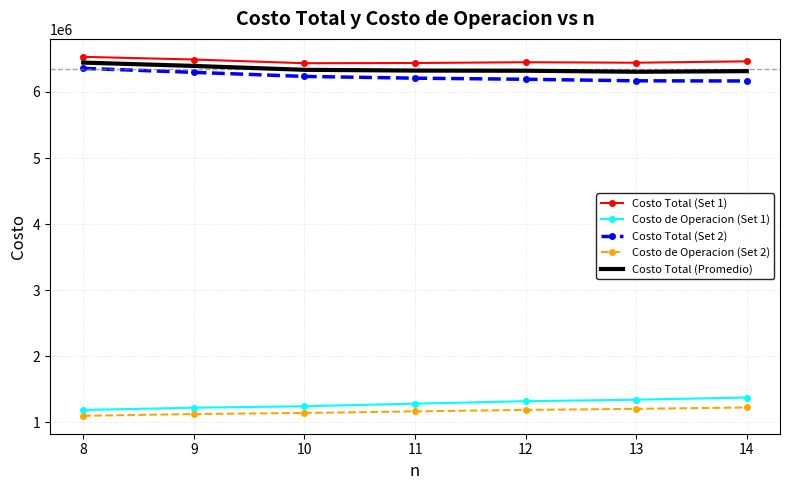

Is it true that Costo Total (Set 2) equals 3490467.4 at 13?

False